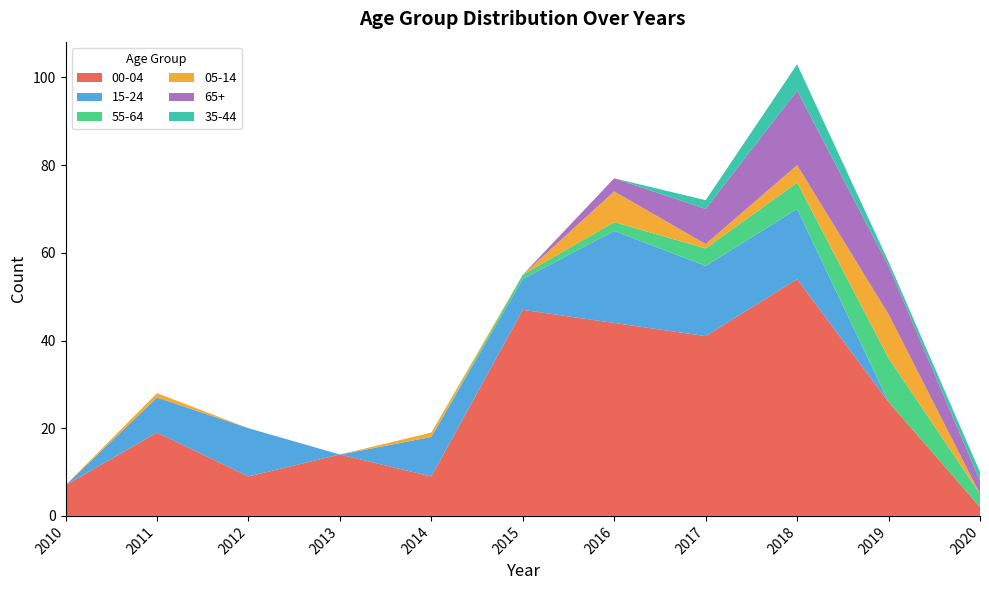

Reading right to left, list all the values displayed in this chart.

00-04: 2	26	54	41	44	47	9	14	9	19	7
15-24: 0	0	16	16	21	7	9	0	11	8	0
55-64: 3	10	6	4	2	1	0	0	0	0	0
05-14: 0	10	4	1	7	0	1	0	0	1	0
65+: 3	11	17	8	3	0	0	0	0	0	0
35-44: 2	1	6	2	0	0	0	0	0	0	0